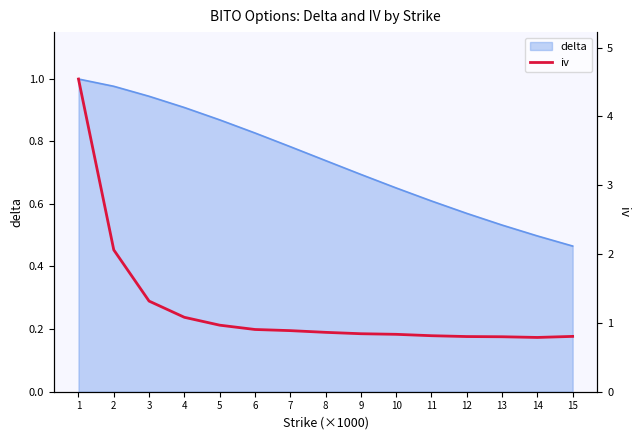

At which category does the chart reach its peak across all series?

1